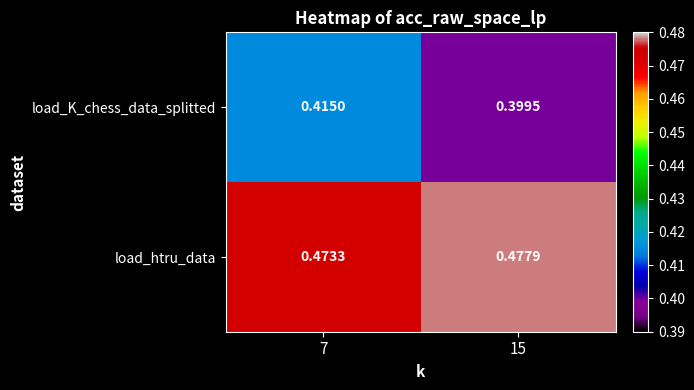

Which series has the largest total across all categories?

load_htru_data